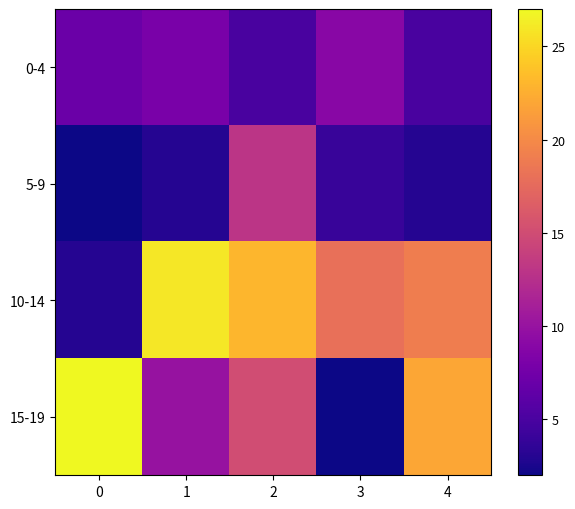

At which category is the sum across all series the highest?

2